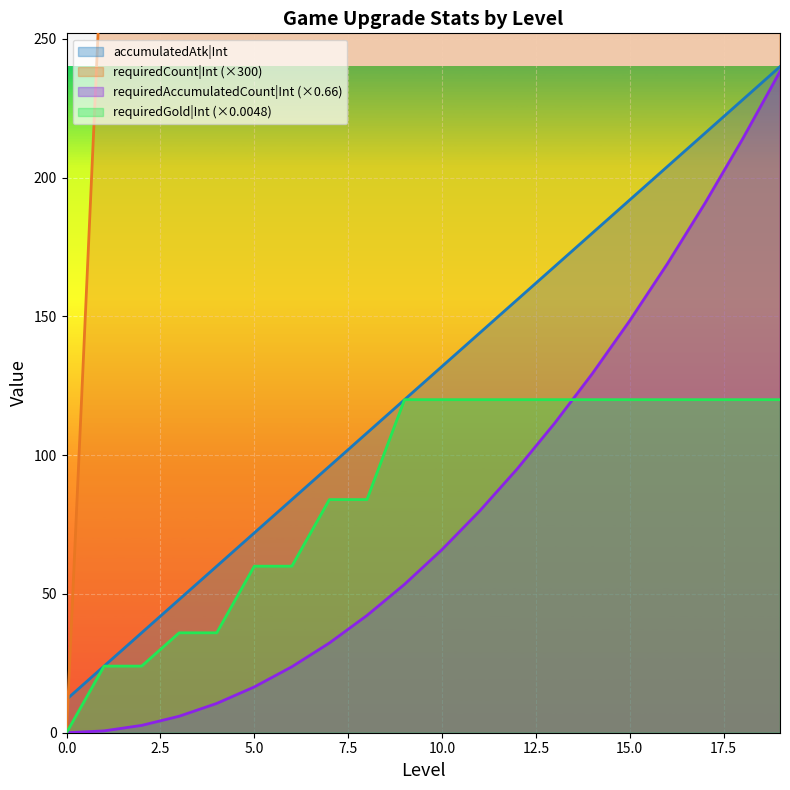

What is the sum of all requiredCount|Int values?

108300.0